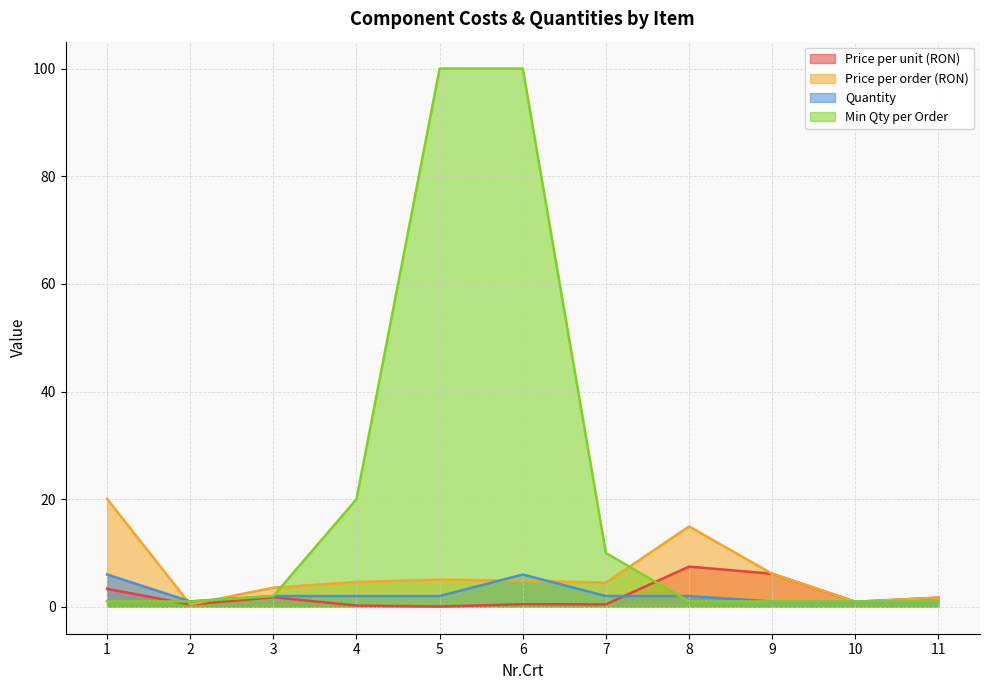

True or false: Min Qty per Order has more than 2 interior local peaks.

False